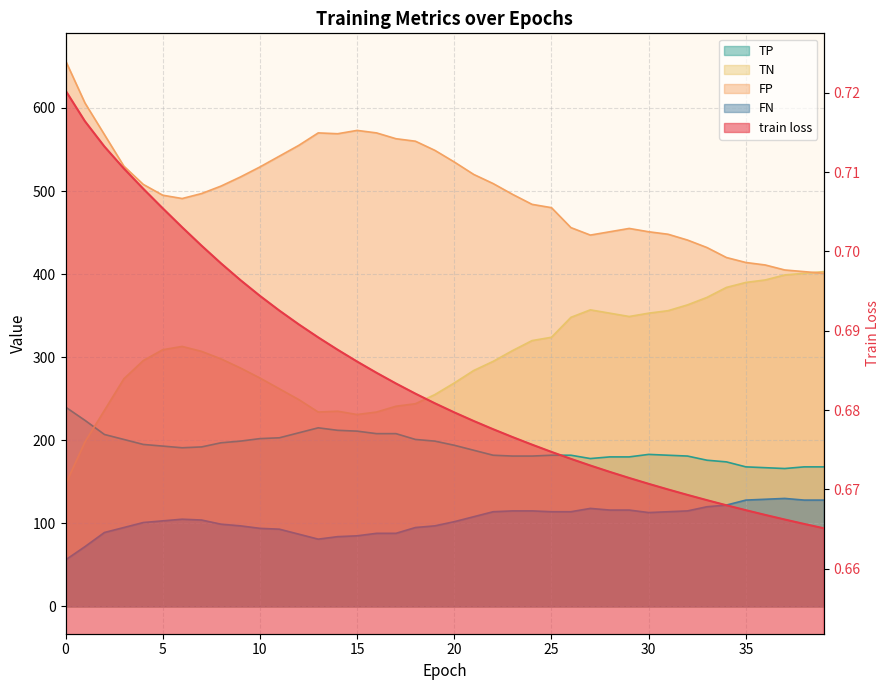

True or false: TP and train loss intersect in this chart.

False